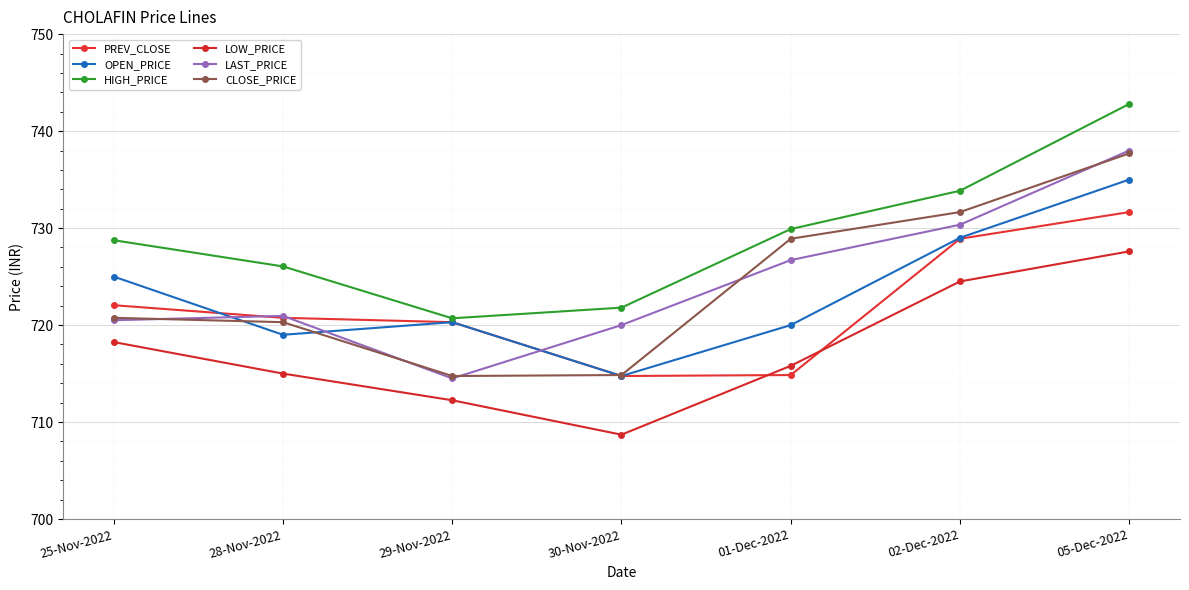

After their last crossing, which series has the higher values: OPEN_PRICE or PREV_CLOSE?

PREV_CLOSE